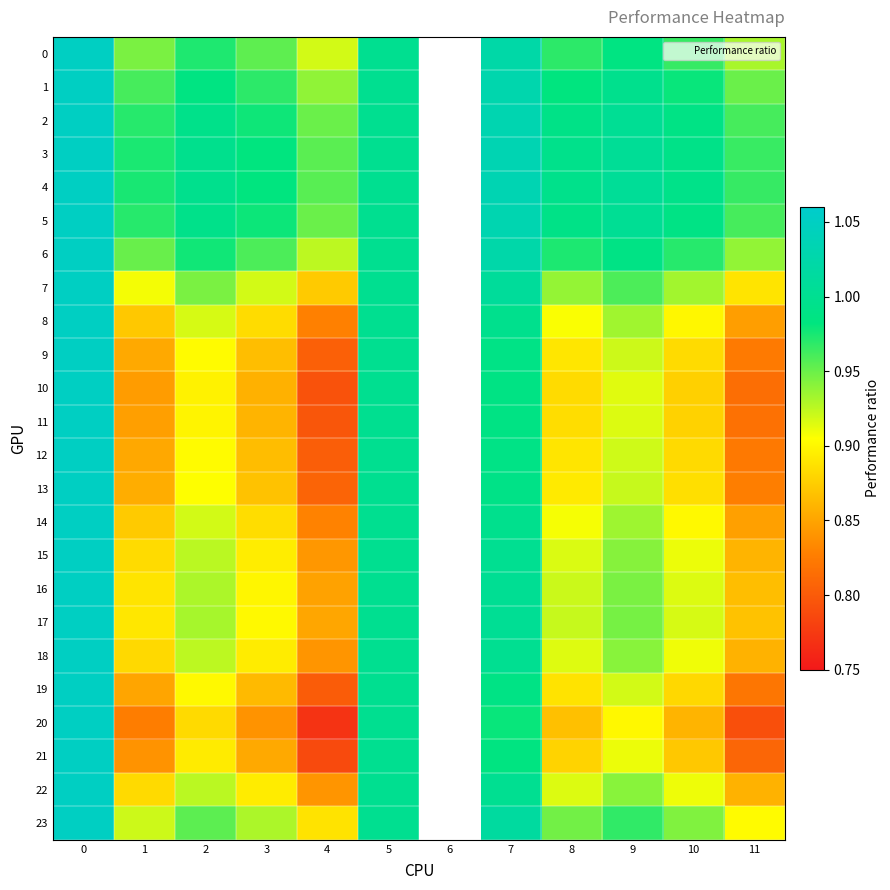

What is the maximum value shown in the chart?

1.1